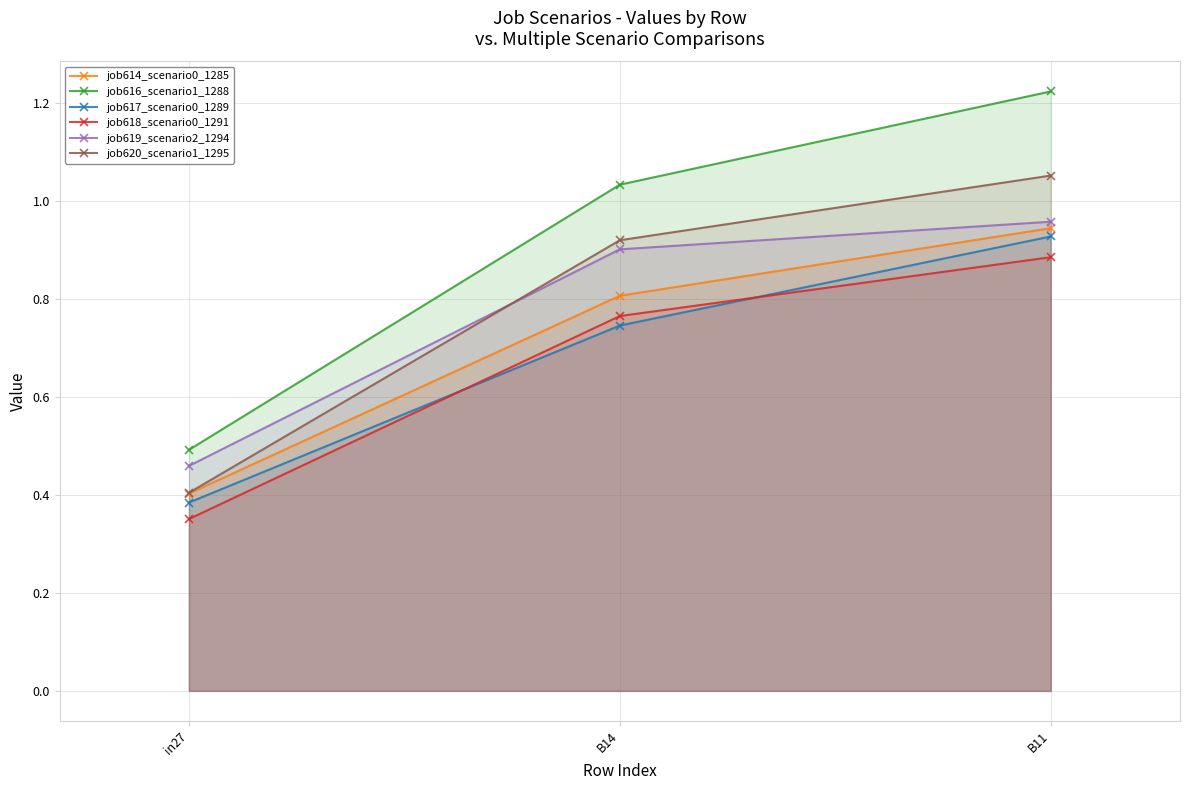

What is the average value of the job620_scenario1_1295 series?

0.8